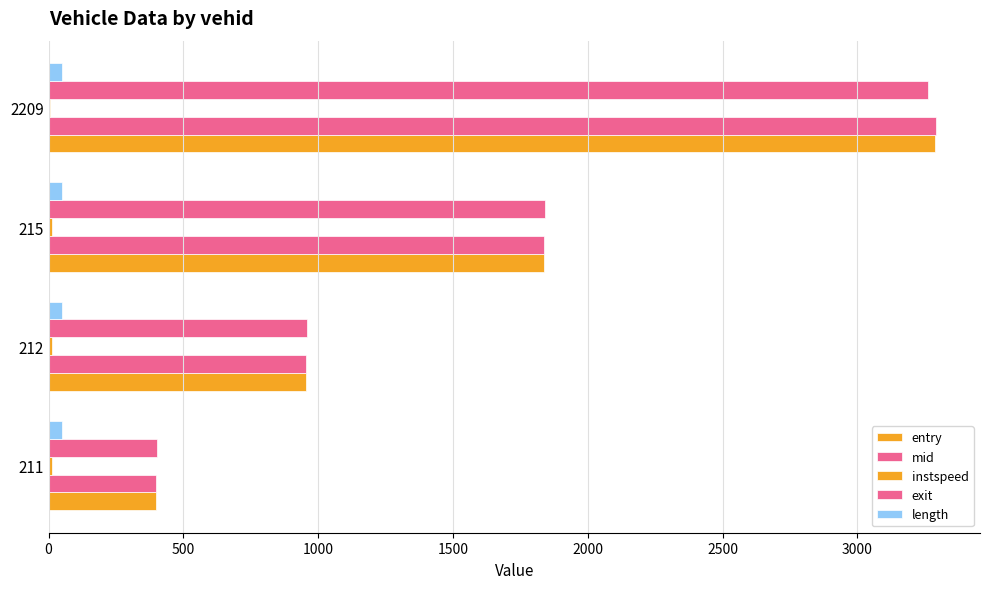

Count the number of categories in the chart.

4